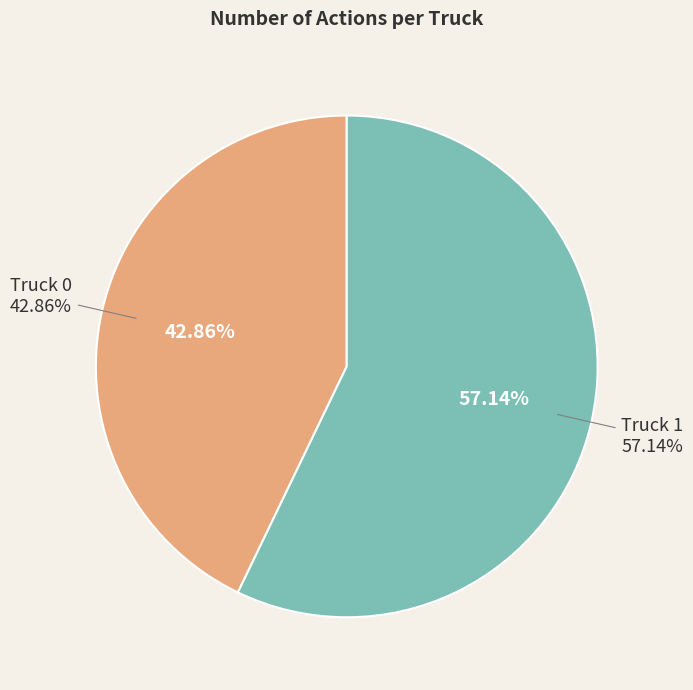

What is the smallest slice in the pie chart?

Truck 0